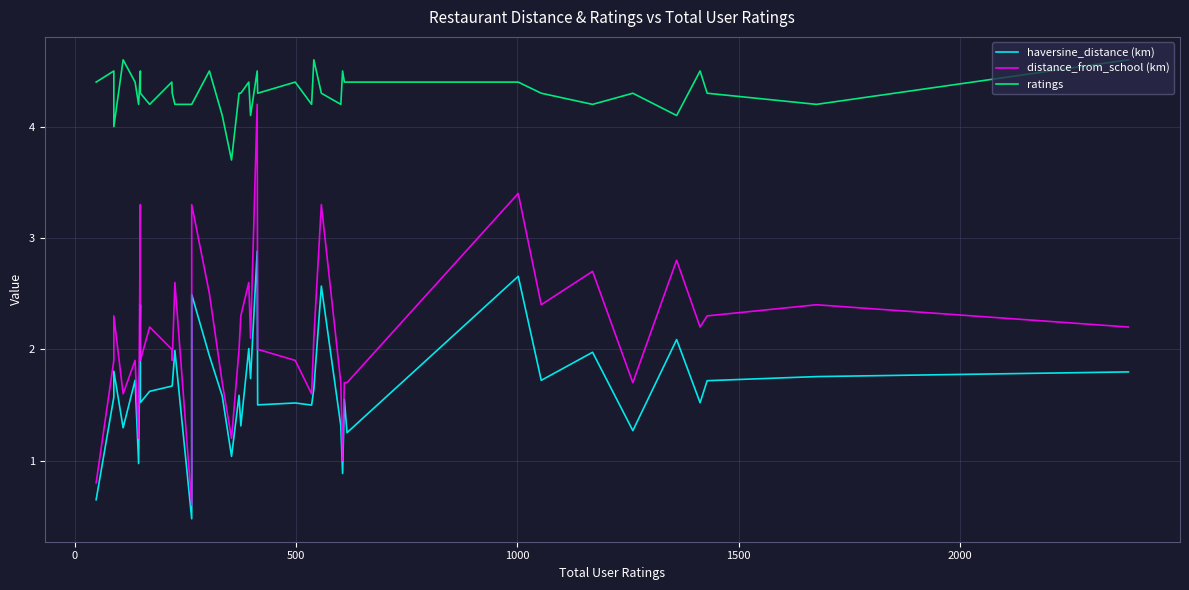

What is the value of the ratings point at the 3rd from the left?

4.0